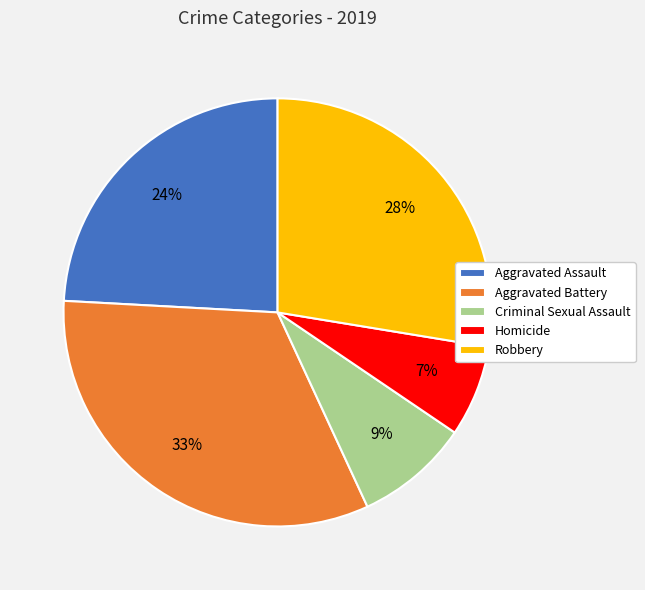

Rank the categories by value from lowest to highest.

Homicide, Criminal Sexual Assault, Aggravated Assault, Robbery, Aggravated Battery